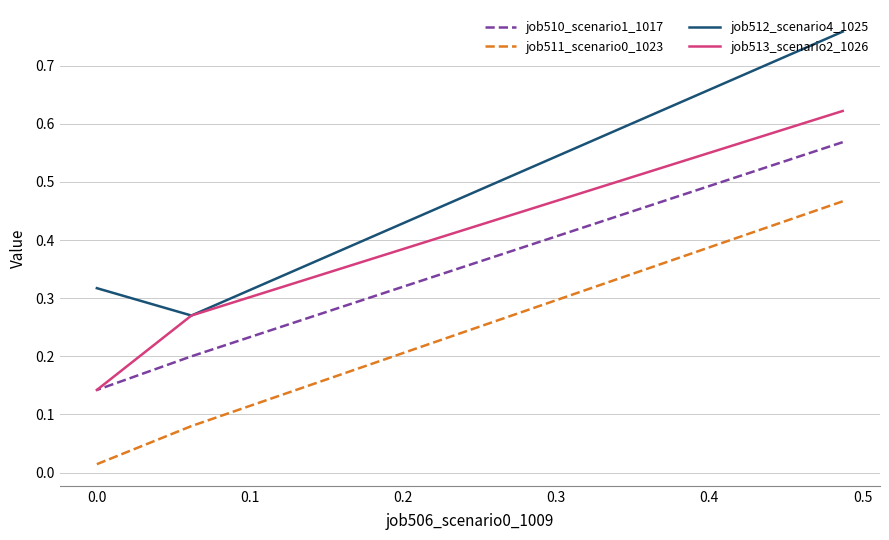

What is the value of the job513_scenario2_1026 point at the 2nd from the left?

0.3